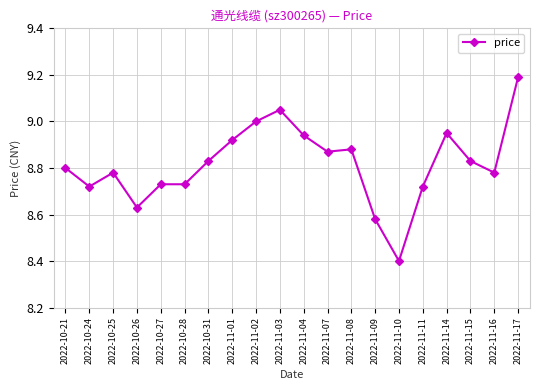

What is the change in value from 2022-11-10 to 2022-11-15?

+0.4